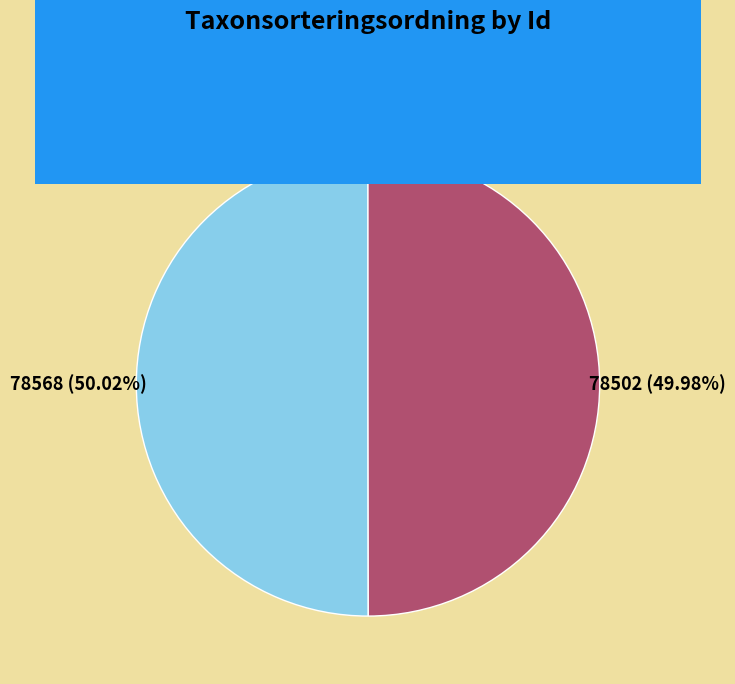

To the nearest percent, what is the combined percentage of 1892115 and 1962136?

100%